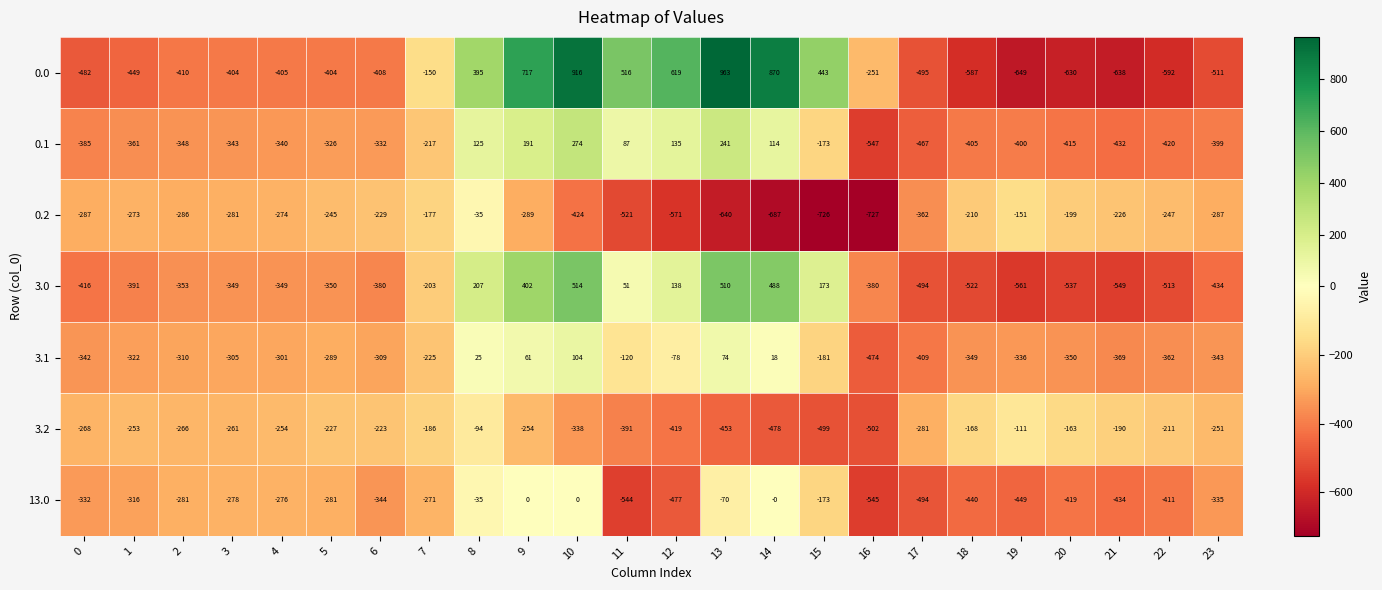

Rank the series by their maximum value, from lowest to highest.

3.2, 0.2, 13.0, 3.1, 0.1, 3.0, 0.0